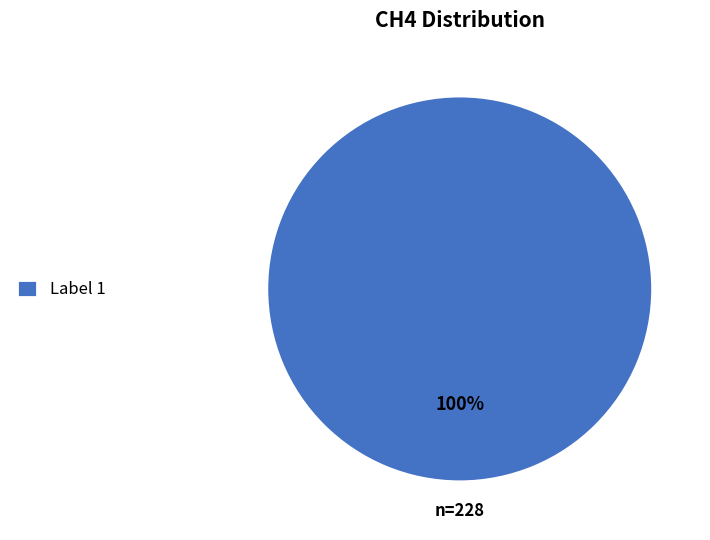

The Label 1 slice represents 100% of the pie. True or false?

True